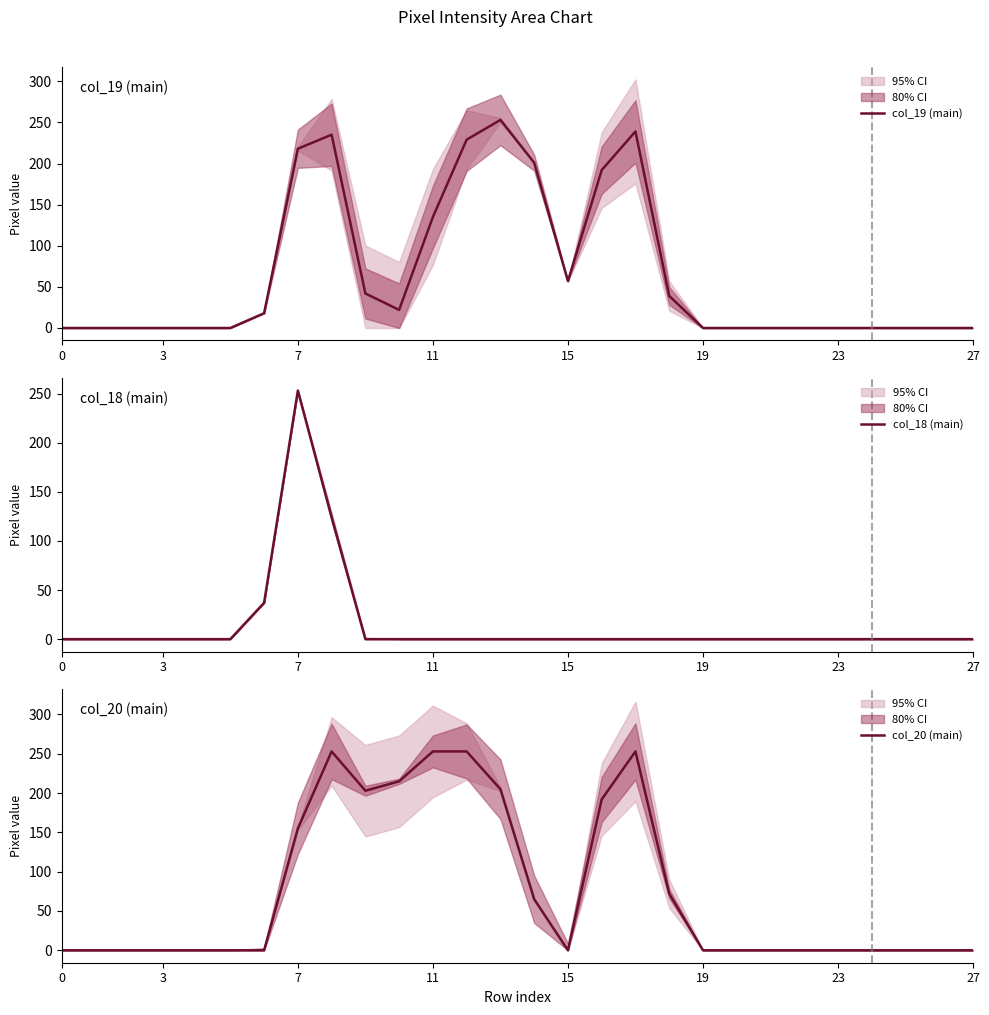

Which series has the largest total across all categories?

col_20 (main)